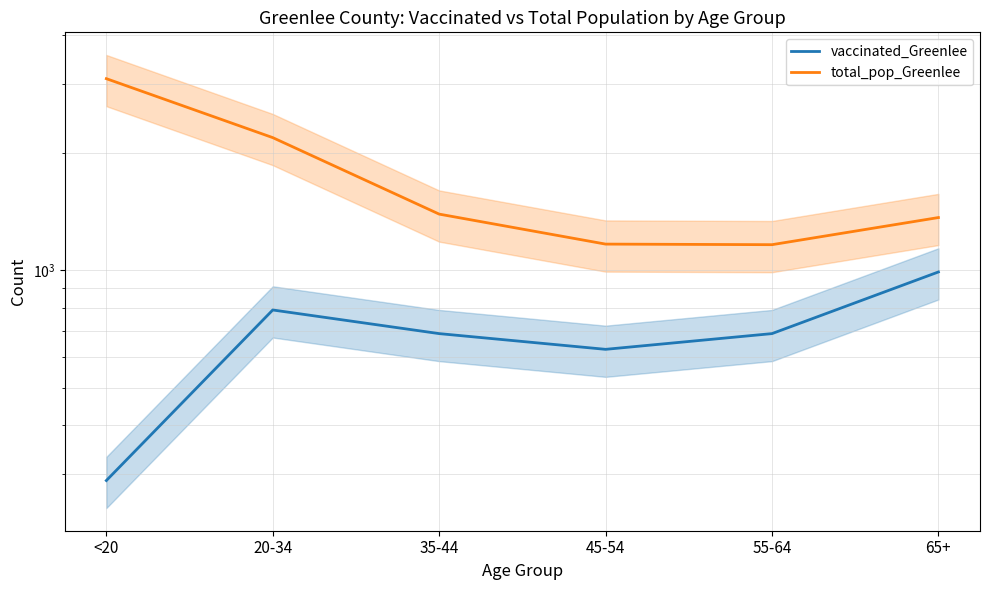

What is the greatest value displayed?

3099